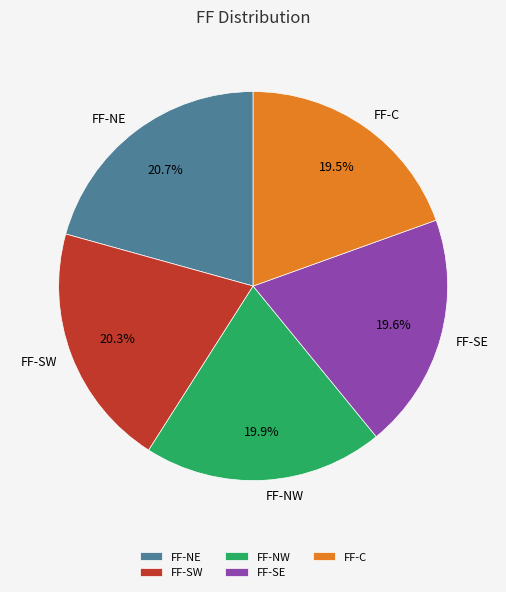

Approximately how many times larger is the value at FF-NW compared to FF-C?

1.0